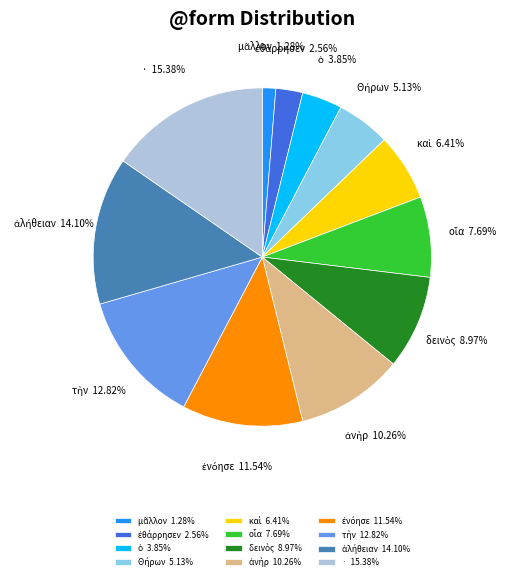

Is there any slice that represents more than half of the pie?

No